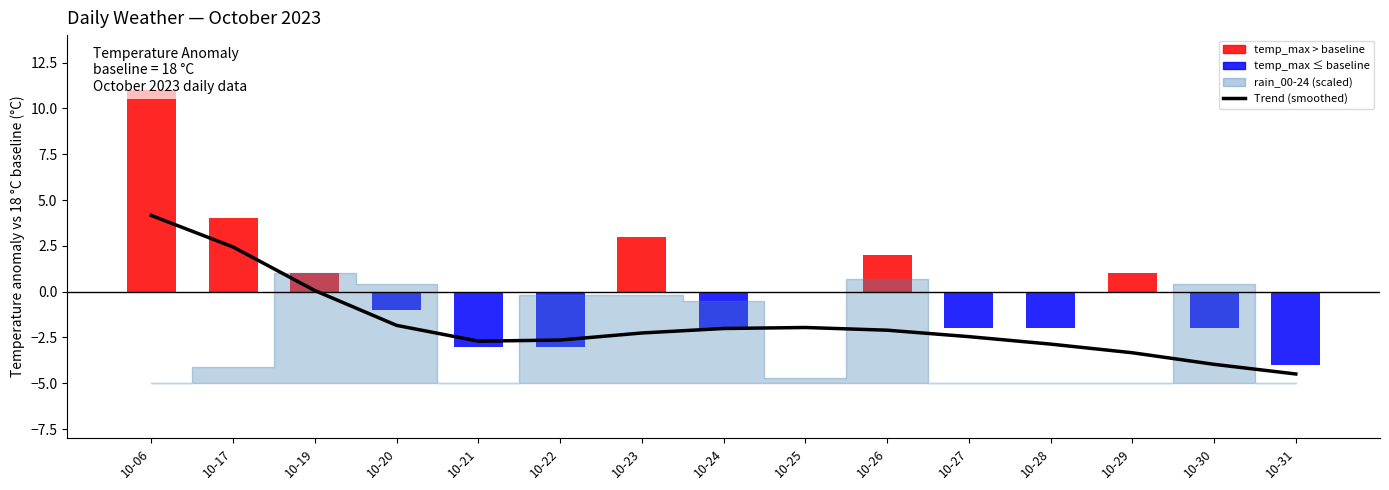

What is the difference between the second highest and minimum values in the temp_max anomaly series?

8.0